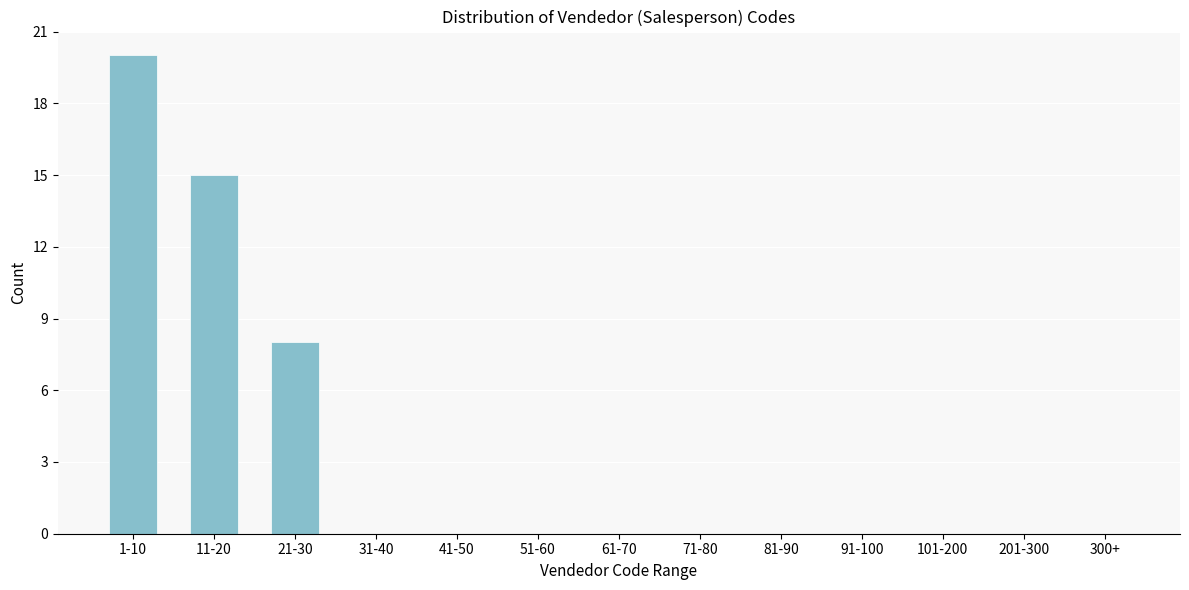

Reading right to left, list all the values displayed in this chart.

300+=0	201-300=0	101-200=0	91-100=0	81-90=0	71-80=0	61-70=0	51-60=0	41-50=0	31-40=0	21-30=8	11-20=15	1-10=20